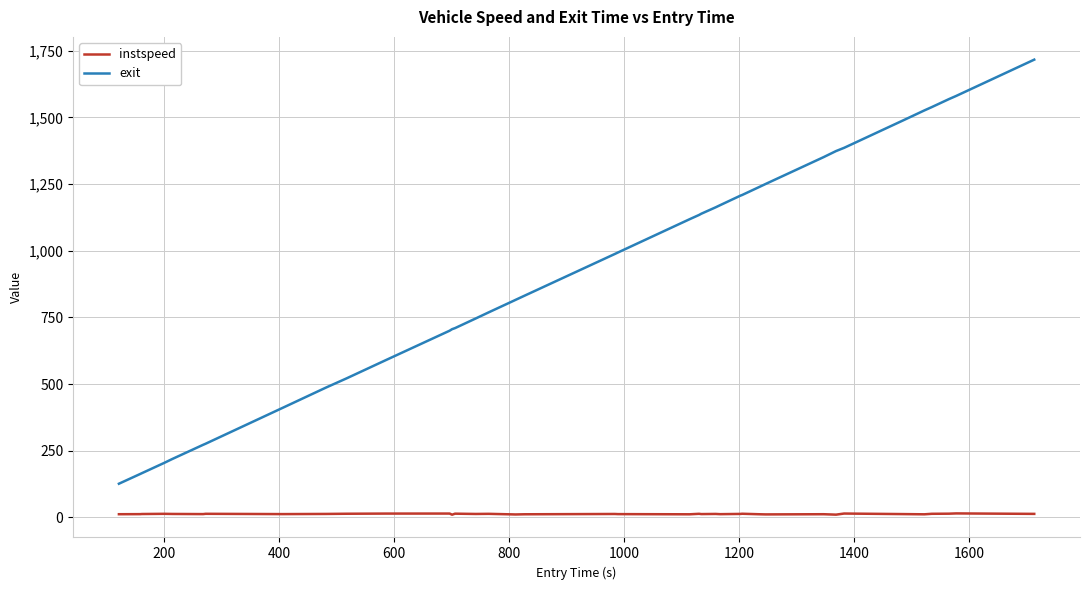

What is the greatest value displayed?

1717.0